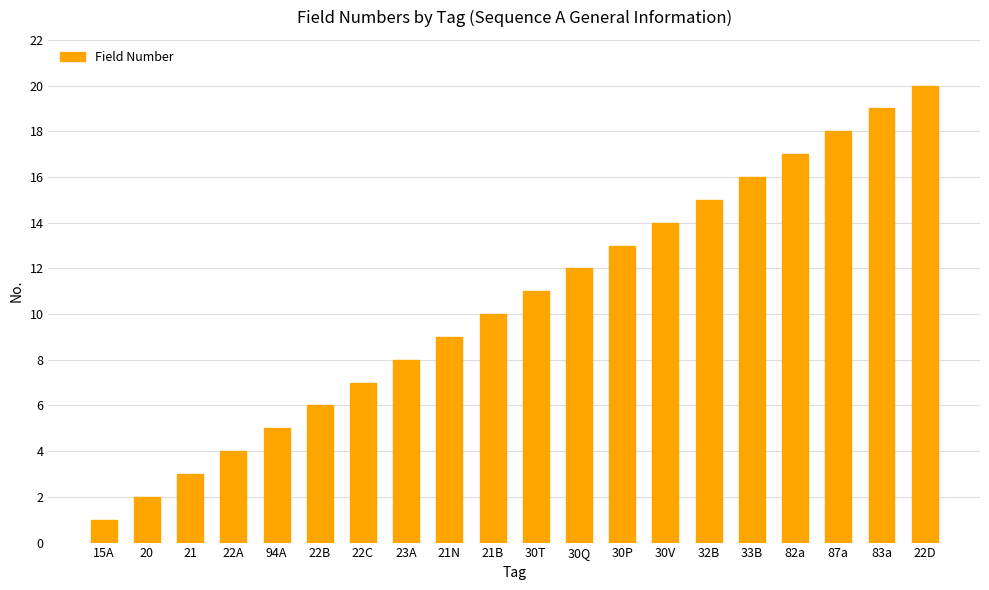

What position from the left is 32B?

15